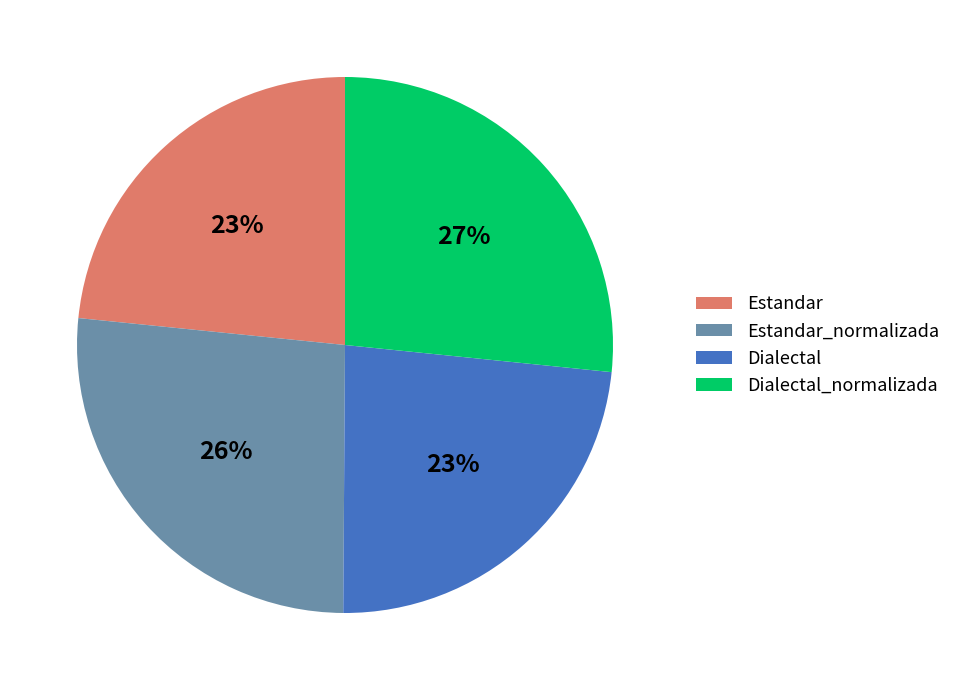

Do Dialectal and Estandar together represent more than half of the pie?

No